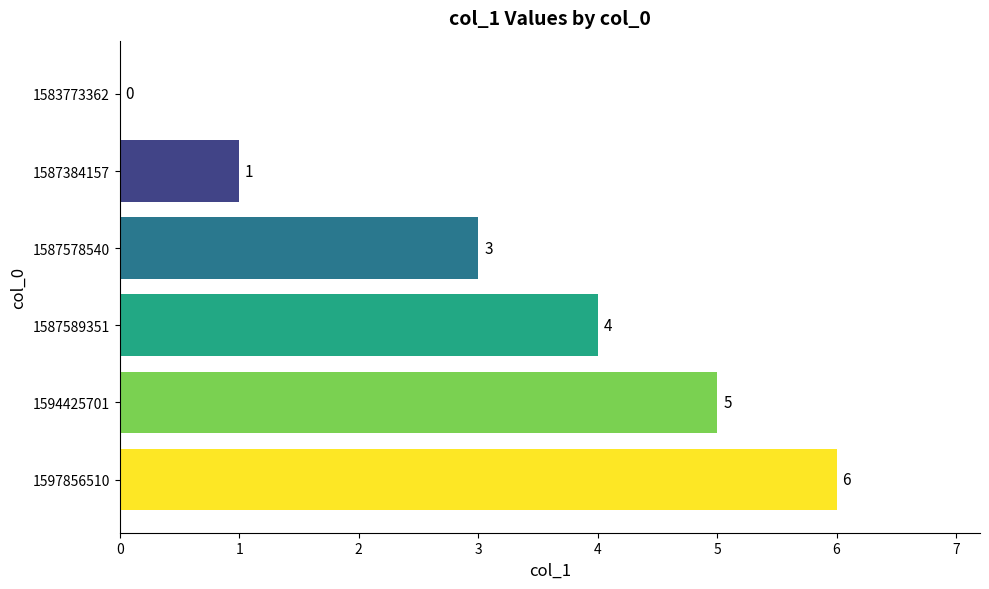

What is the greatest value displayed?

6